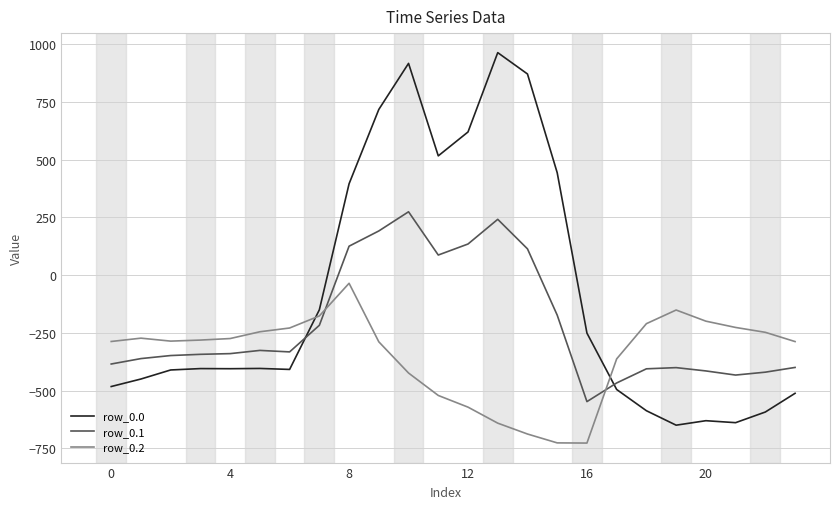

What is the difference between the maximum and minimum values in the row_0.0 series?

1611.9